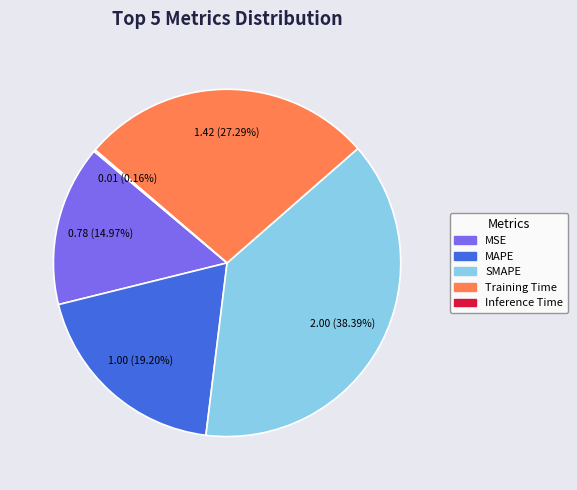

What is the ratio of the value at SMAPE to the value at Training Time?

1.4